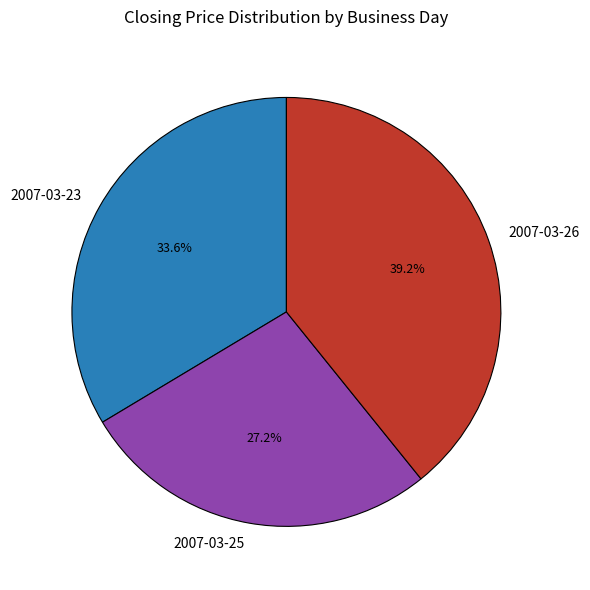

Approximately how many times larger is the value at 2007-03-26 compared to 2007-03-23?

1.2